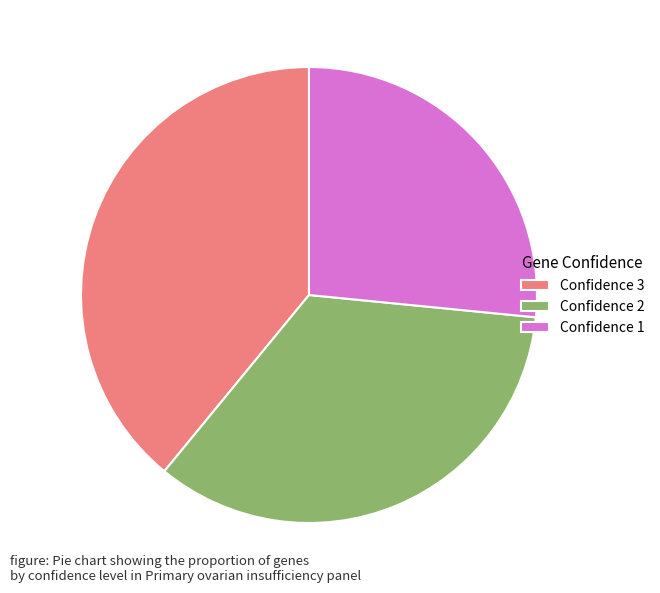

Is the sum of Confidence 3 and Confidence 2 greater than half?

Yes